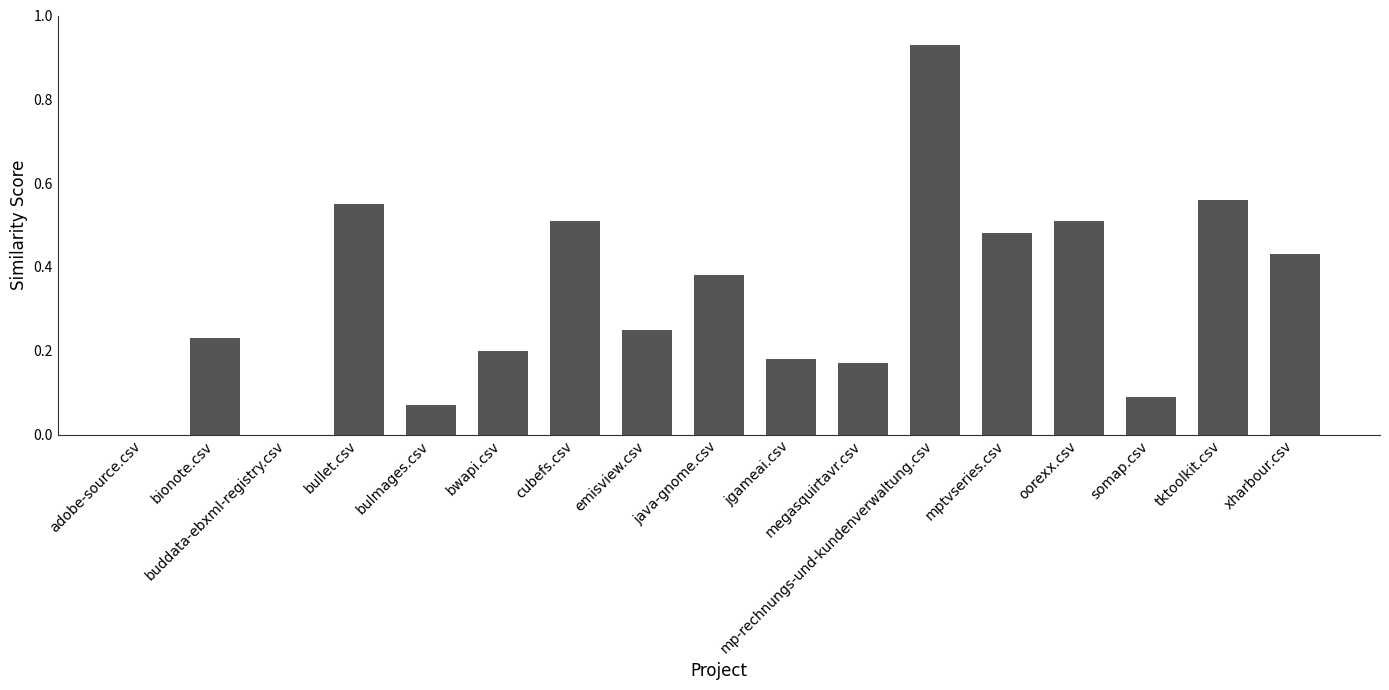

At which category does the chart reach its peak across all series?

mp-rechnungs-und-kundenverwaltung.csv